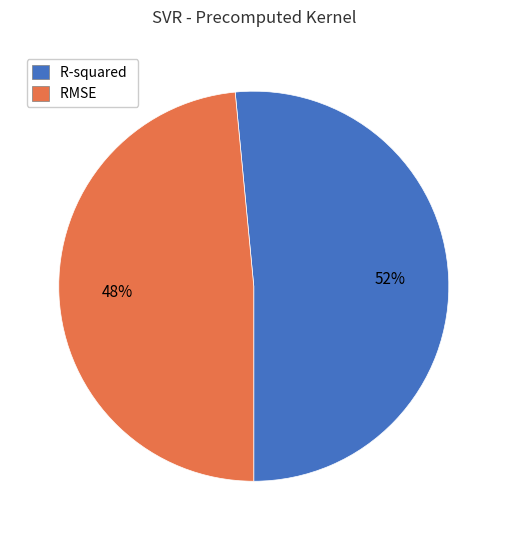

True or false: R-squared accounts for 44% of the total.

False